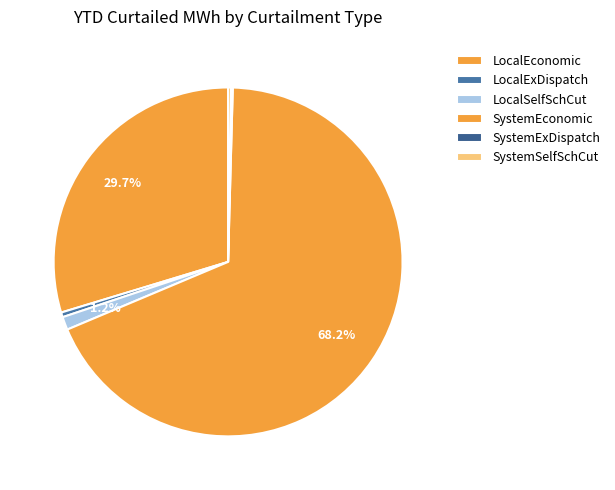

What percentage is the LocalEconomic slice, to the nearest percent?

30%